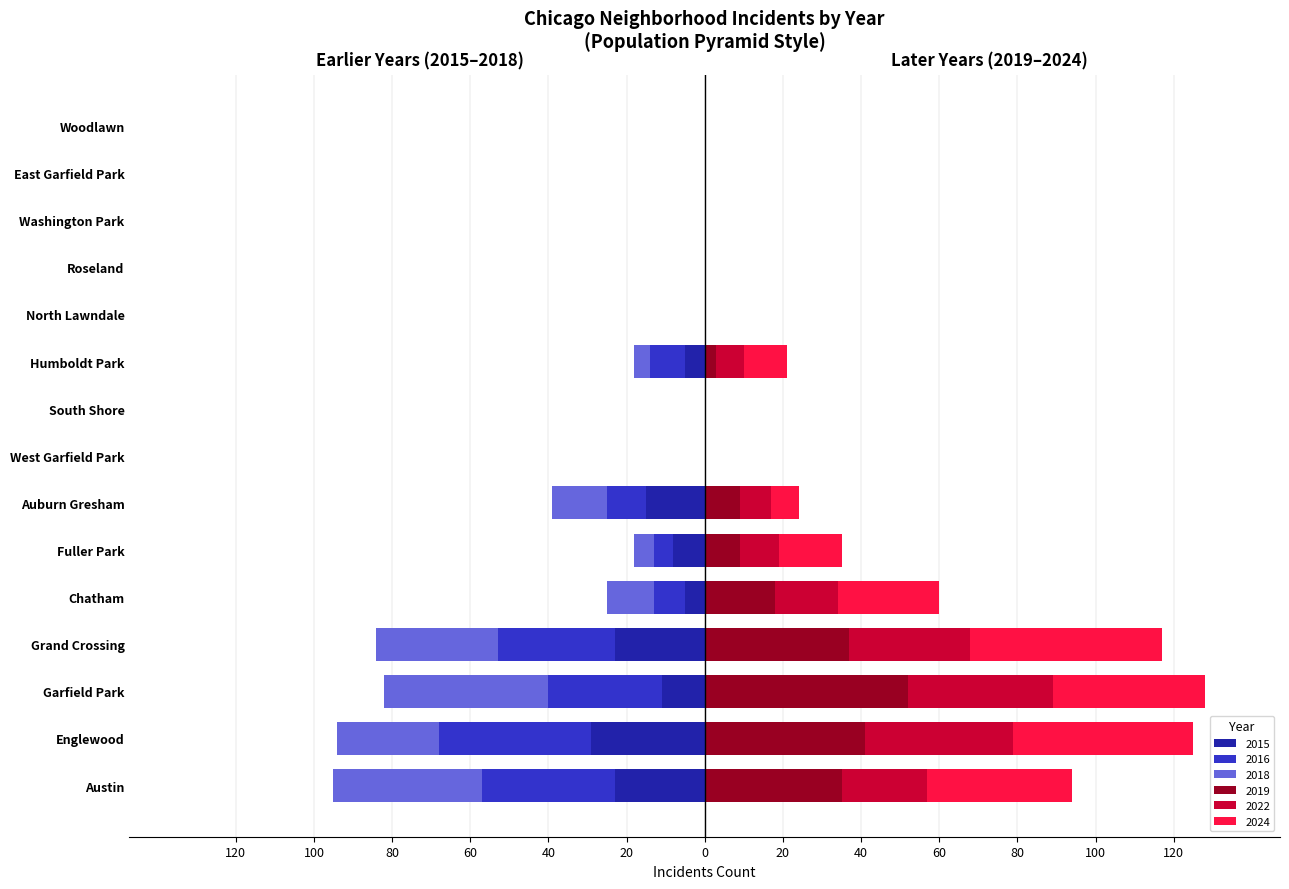

What is the difference between the second highest and second lowest values in the 2016 series?

34